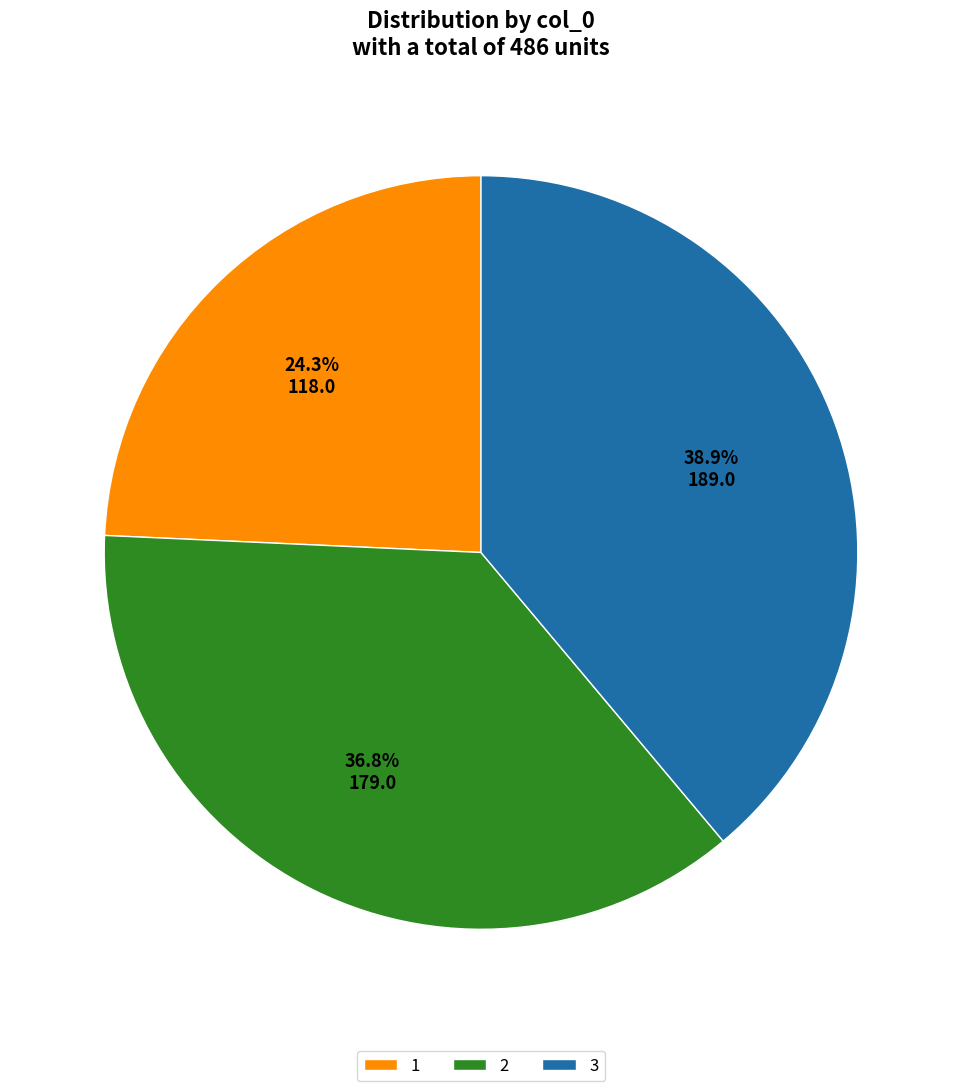

What is the largest slice in the pie chart?

3